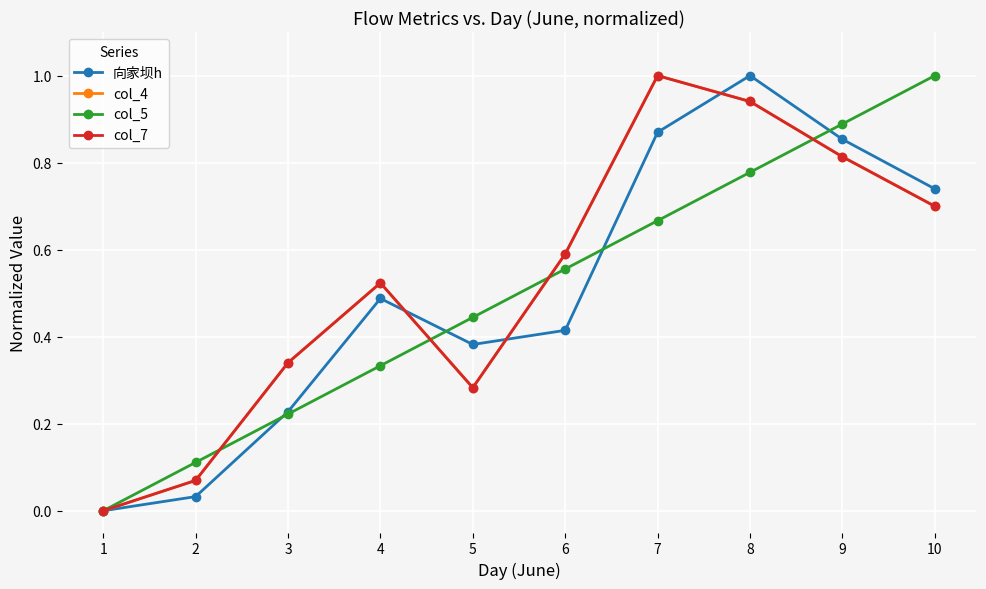

Reading left to right, extract all data points from this chart.

向家坝h: 0.0	0.0	0.2	0.5	0.4	0.4	0.9	1.0	0.9	0.7
col_4: 0.0	0.1	0.3	0.5	0.3	0.6	1.0	0.9	0.8	0.7
col_5: 0.0	0.1	0.2	0.3	0.4	0.6	0.7	0.8	0.9	1.0
col_7: 0.0	0.1	0.3	0.5	0.3	0.6	1.0	0.9	0.8	0.7